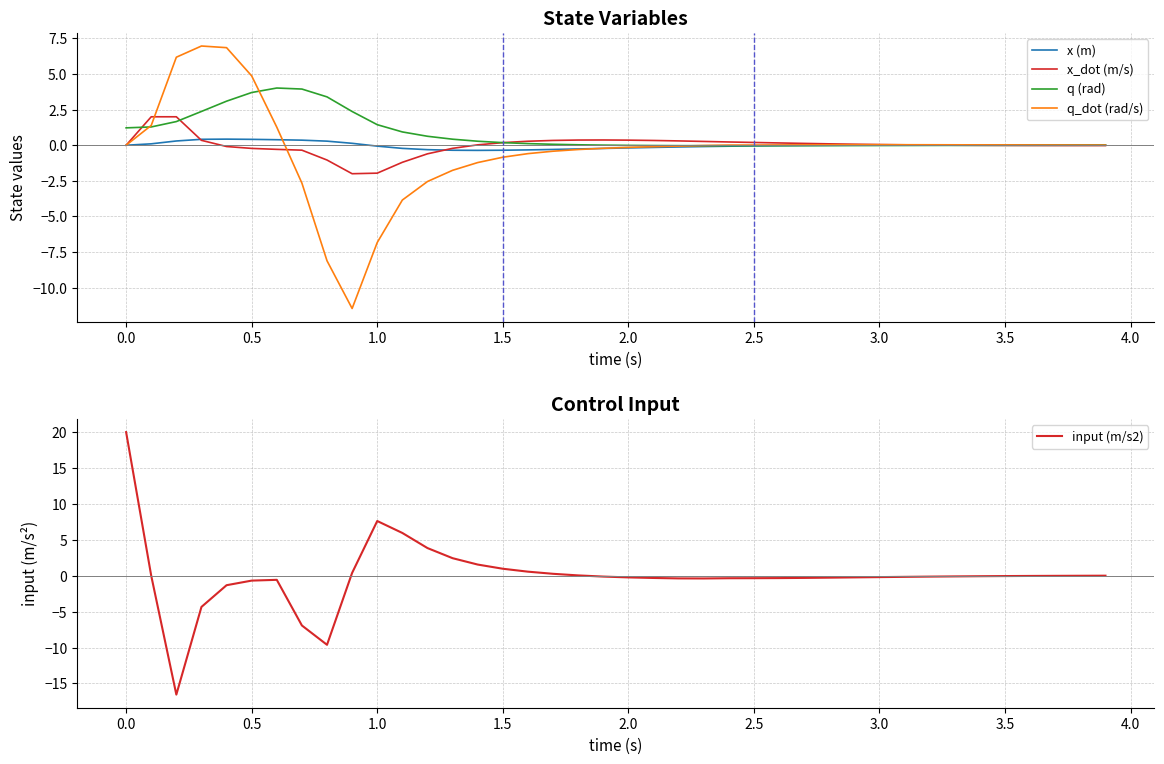

True or false: q_dot (rad/s) has more than 1 interior local peaks.

True